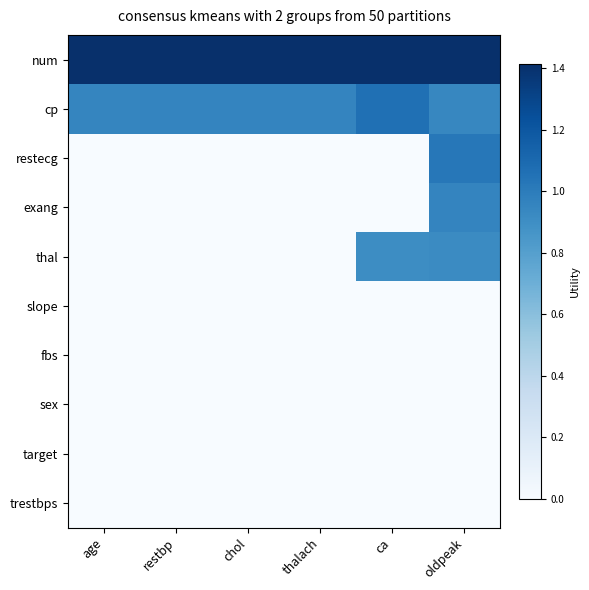

At which category is the sum across all series the highest?

oldpeak